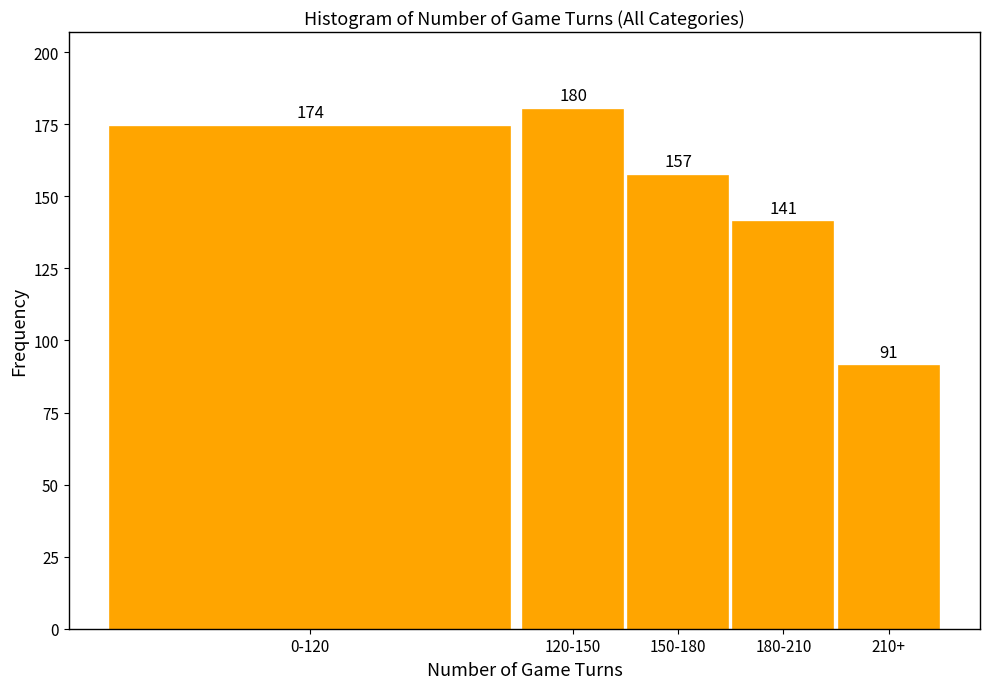

Reading left to right, list all the values displayed in this chart.

0-120=174	120-150=180	150-180=157	180-210=141	210+=91